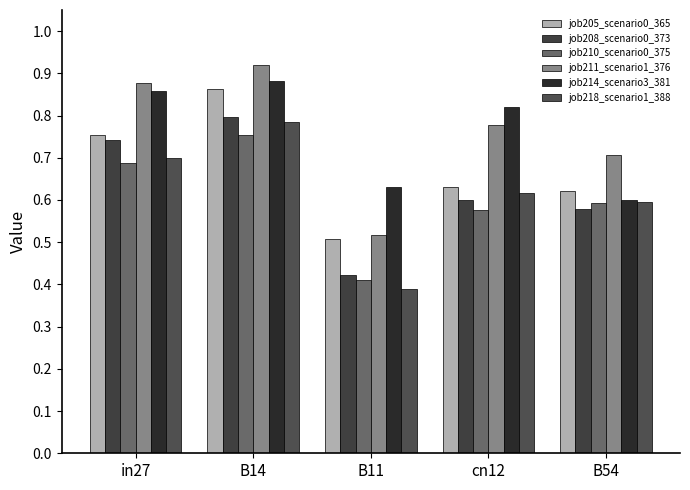

What are all the series names shown in the legend?

job205_scenario0_365, job208_scenario0_373, job210_scenario0_375, job211_scenario1_376, job214_scenario3_381, job218_scenario1_388